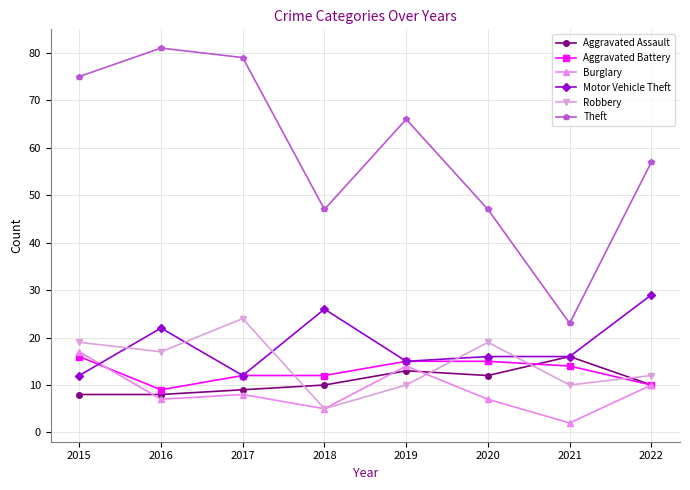

At which label does Robbery first exceed 17?

2015